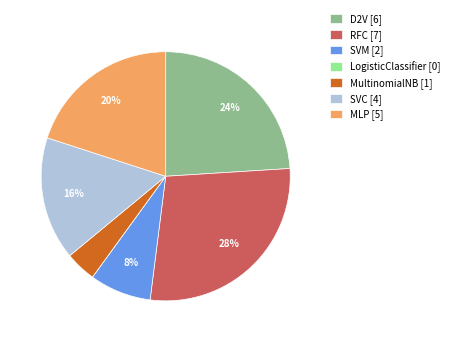

Approximately how many times larger is the value at MLP compared to SVM?

2.5